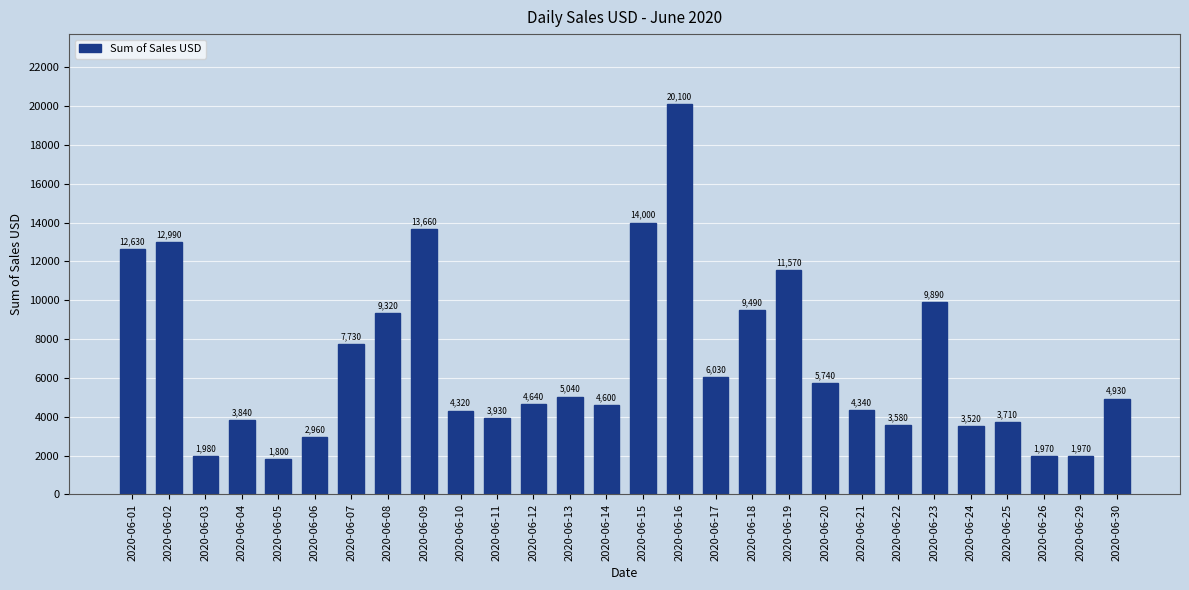

Reading left to right, extract all data points from this chart.

12630	12990	1980	3840	1800	2960	7730	9320	13660	4320	3930	4640	5040	4600	14000	20100	6030	9490	11570	5740	4340	3580	9890	3520	3710	1970	1970	4930